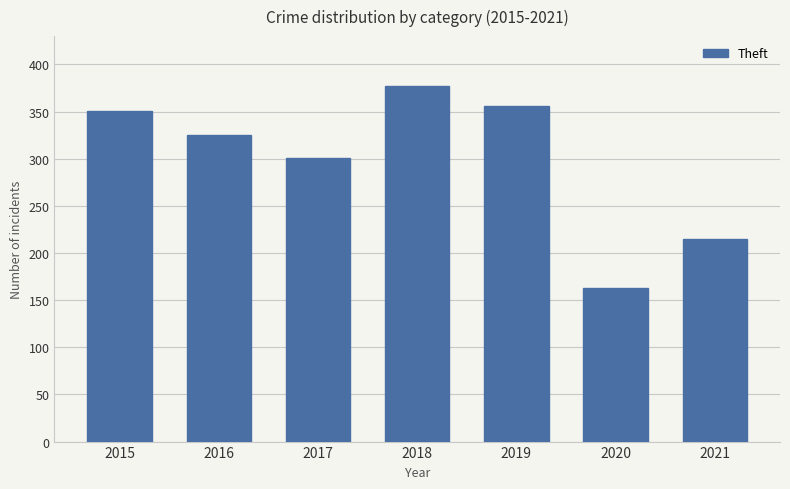

What is the sum of the values at 2018 and 2016?

702